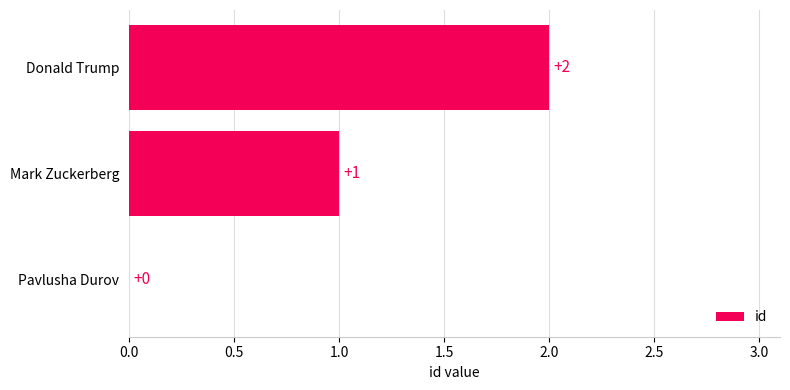

Which has a higher value, Mark Zuckerberg or Pavlusha Durov?

Mark Zuckerberg